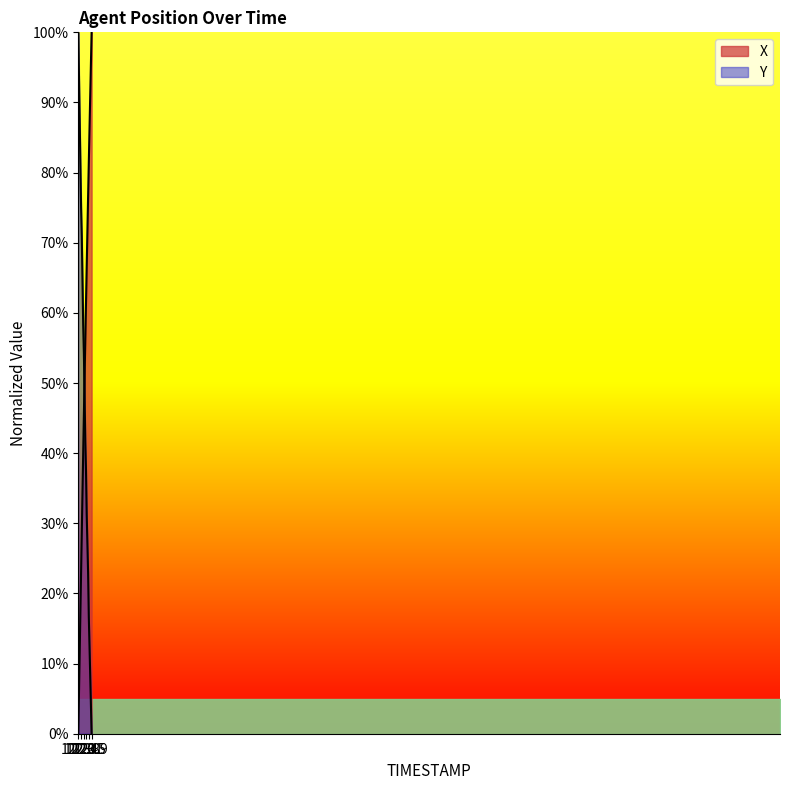

What is the label of the 5th point from the left?

122.4